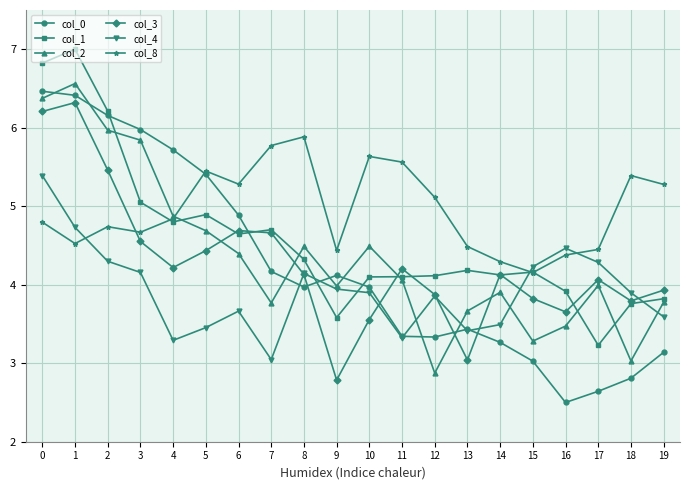

Which series has the largest total across all categories?

col_8